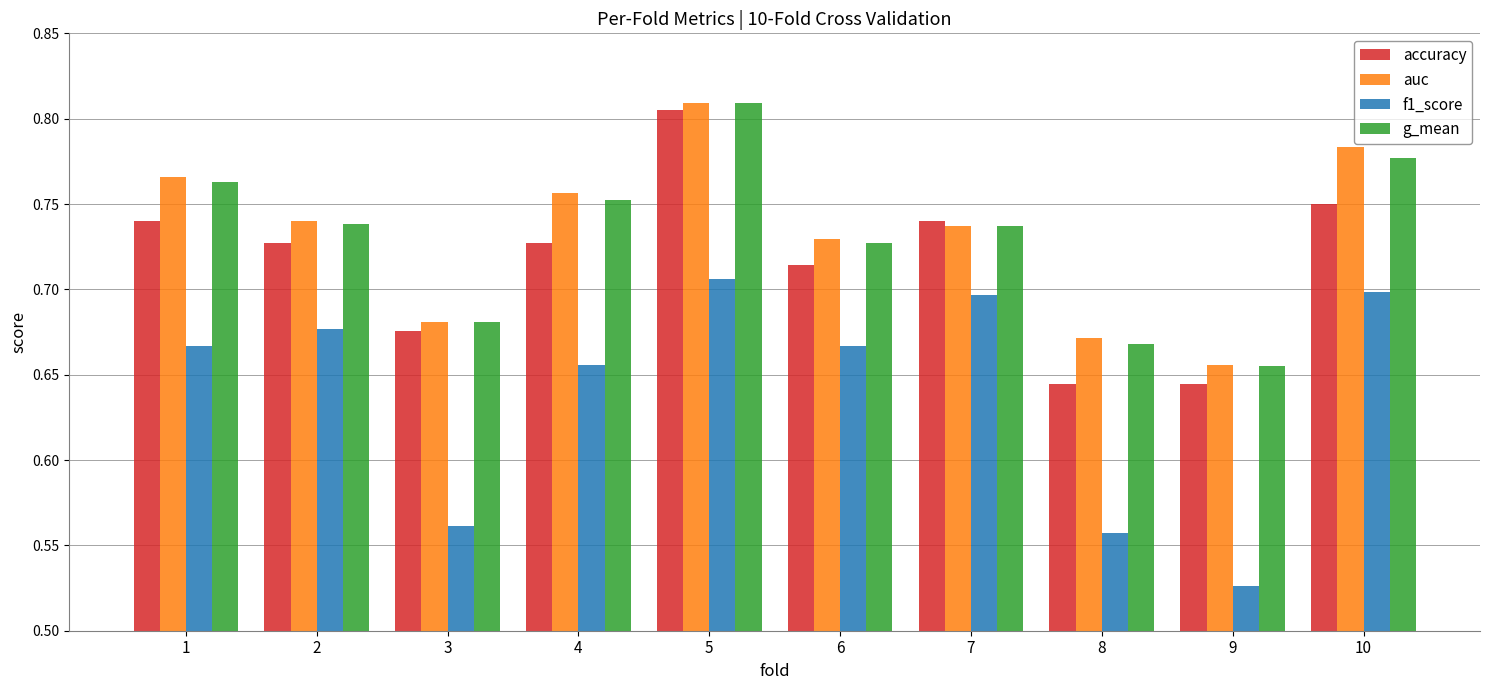

How many bars are there in each group?

4